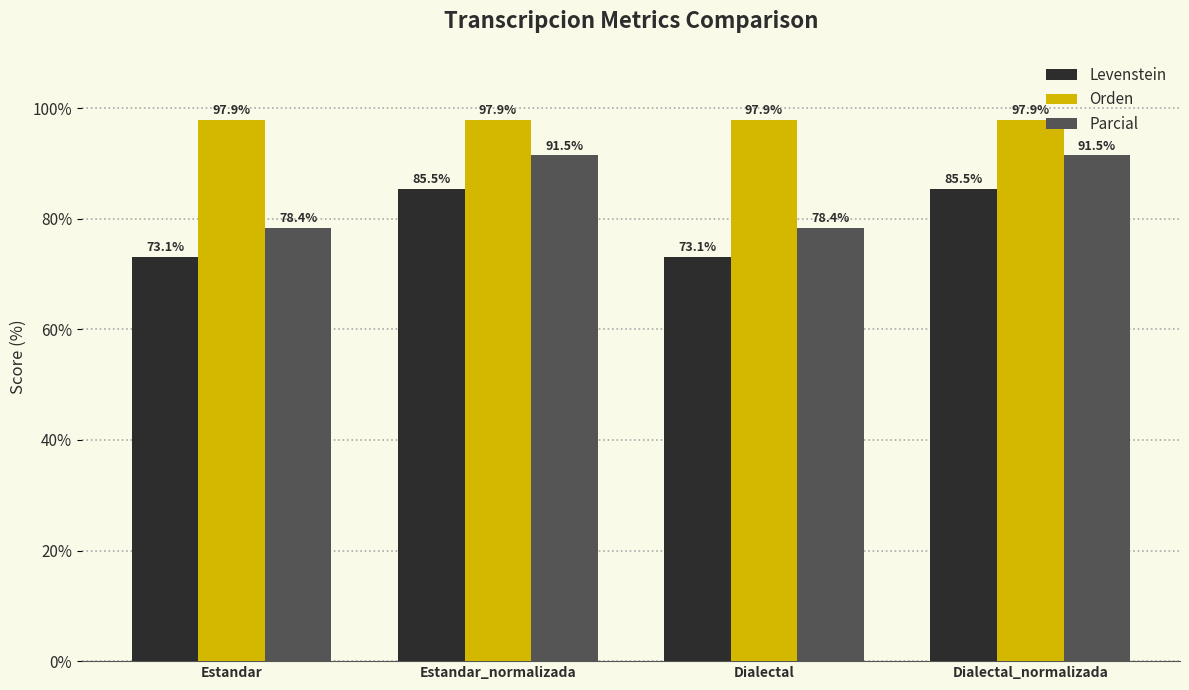

What are all the series names shown in the legend?

Levenstein, Orden, Parcial